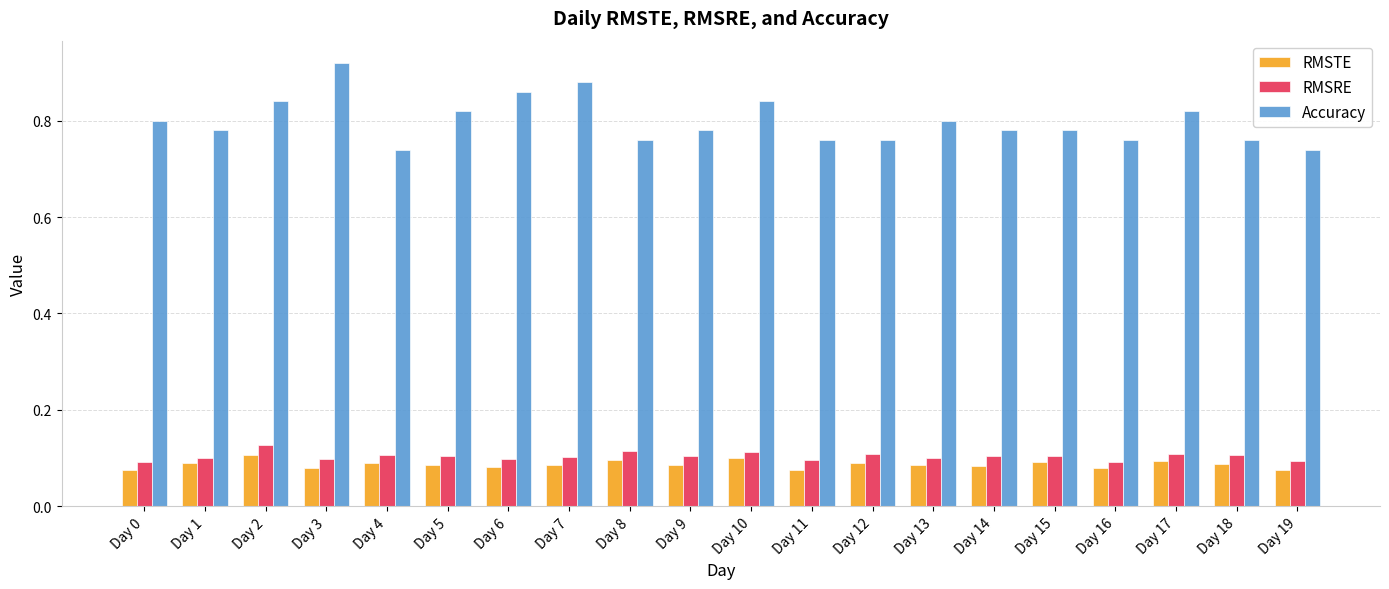

Count the number of categories in the chart.

20